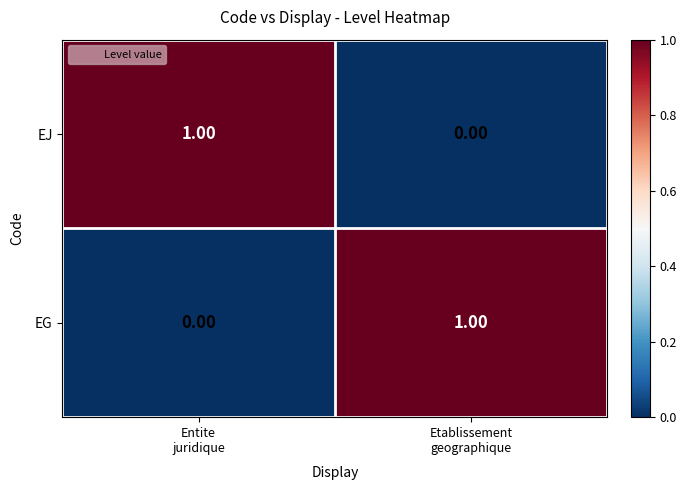

How many data points in EJ are less than 1?

1